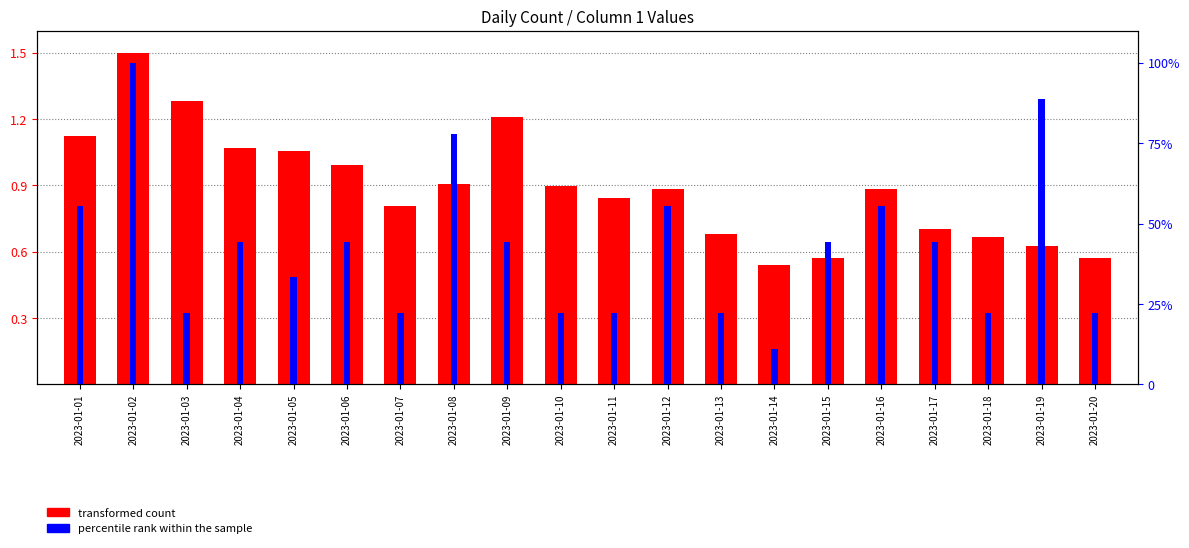

How many series are shown in this chart?

2